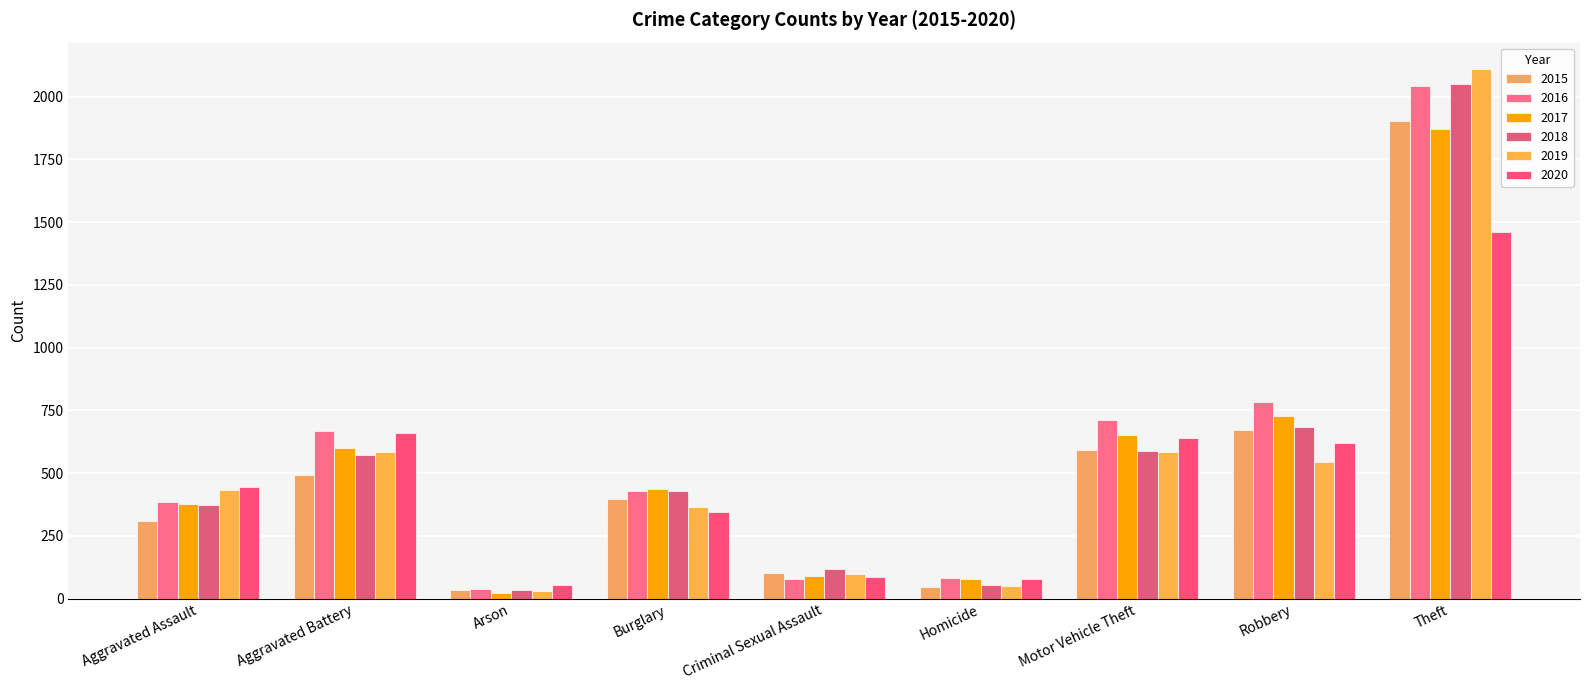

Reading right to left, transcribe all the data shown in this chart.

2015: Theft=1903	Robbery=672	Motor Vehicle Theft=593	Homicide=46	Criminal Sexual Assault=104	Burglary=399	Arson=33	Aggravated Battery=492	Aggravated Assault=310
2016: Theft=2043	Robbery=785	Motor Vehicle Theft=711	Homicide=81	Criminal Sexual Assault=80	Burglary=431	Arson=38	Aggravated Battery=668	Aggravated Assault=384
2017: Theft=1872	Robbery=726	Motor Vehicle Theft=652	Homicide=80	Criminal Sexual Assault=89	Burglary=436	Arson=23	Aggravated Battery=599	Aggravated Assault=379
2018: Theft=2049	Robbery=686	Motor Vehicle Theft=589	Homicide=55	Criminal Sexual Assault=118	Burglary=429	Arson=36	Aggravated Battery=573	Aggravated Assault=373
2019: Theft=2110	Robbery=545	Motor Vehicle Theft=584	Homicide=50	Criminal Sexual Assault=100	Burglary=365	Arson=30	Aggravated Battery=585	Aggravated Assault=432
2020: Theft=1461	Robbery=619	Motor Vehicle Theft=641	Homicide=78	Criminal Sexual Assault=86	Burglary=345	Arson=55	Aggravated Battery=660	Aggravated Assault=445